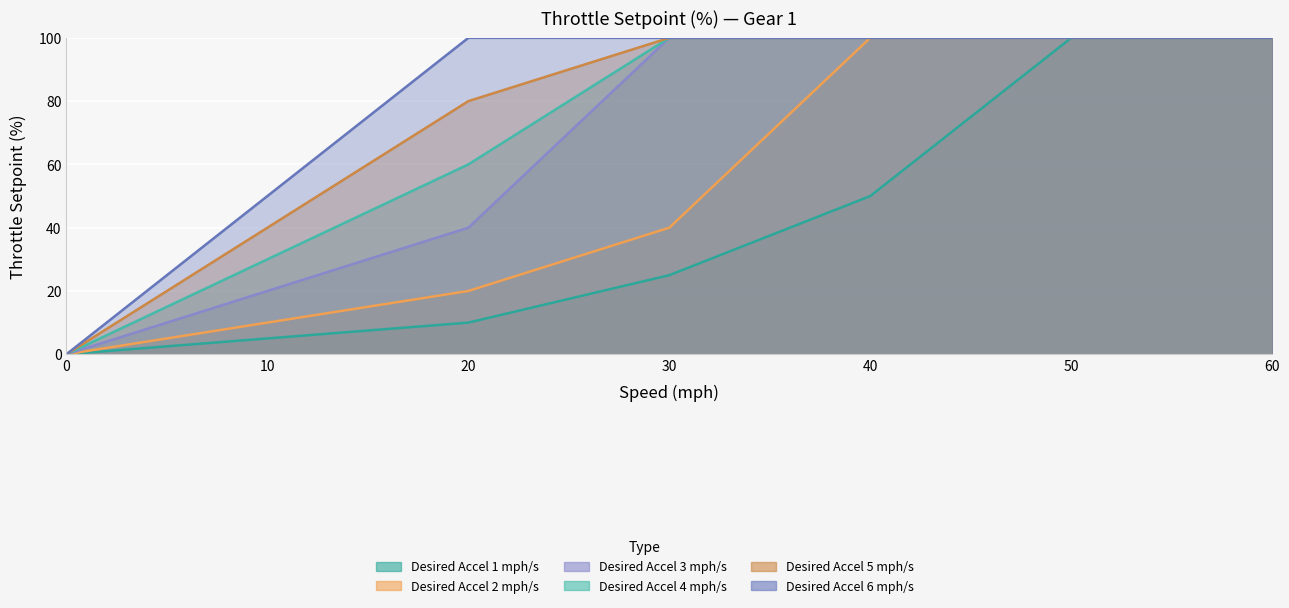

Which series has the largest range (max minus min)?

Desired Accel 1 mph/s